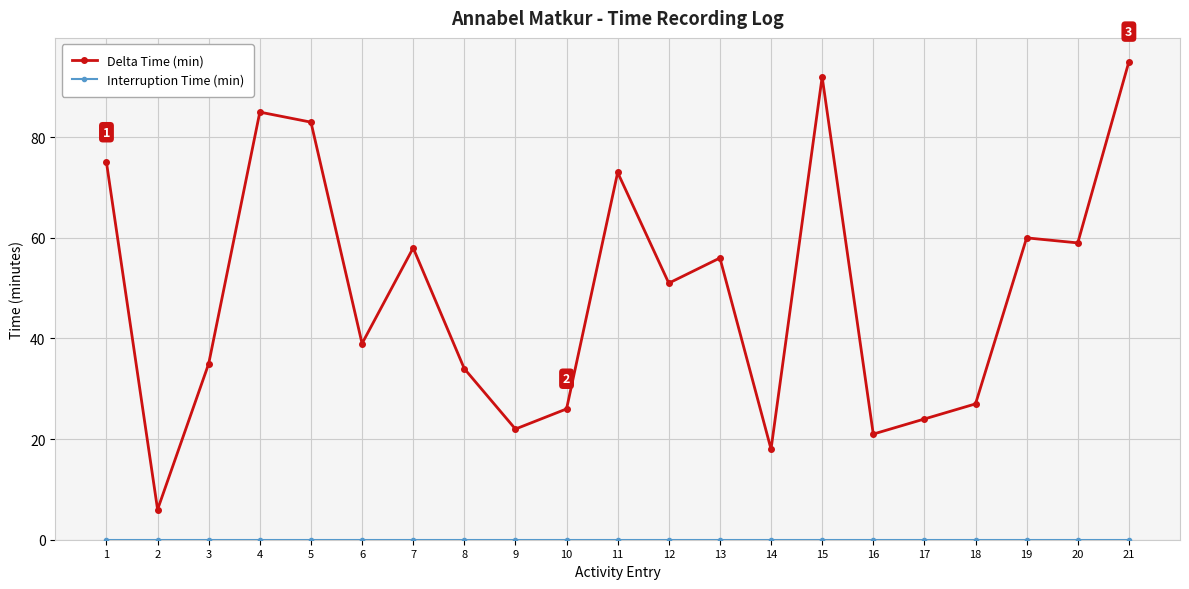

Which series has the largest total across all categories?

Delta Time (min)